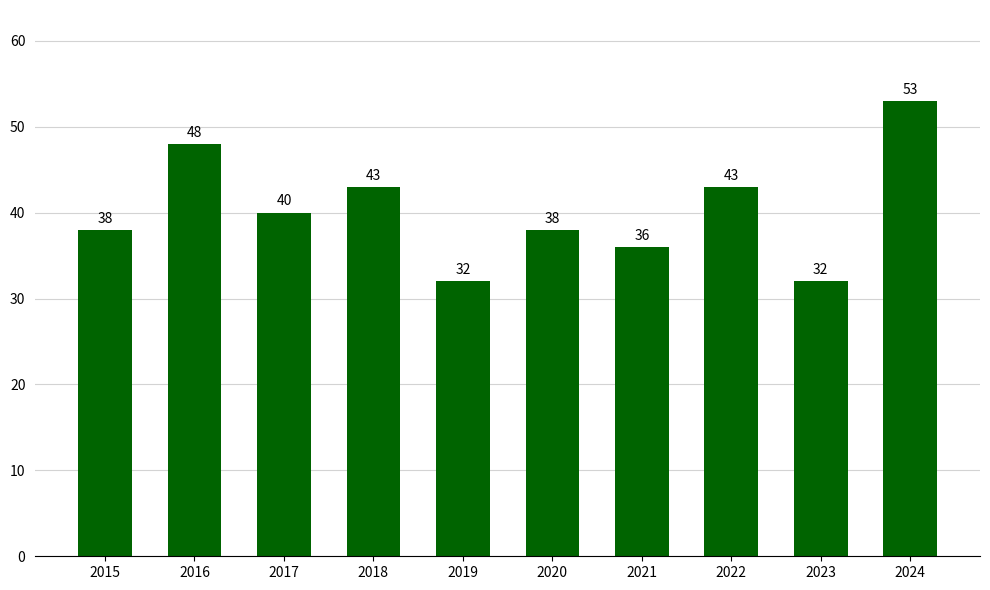

Approximately how many times larger is the value at 2024 compared to 2017?

1.3